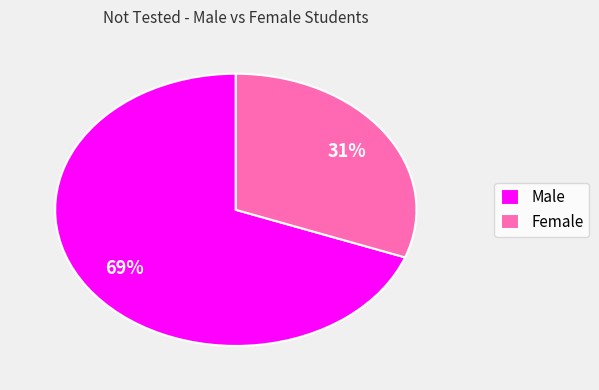

To the nearest percent, what is the average slice percentage?

50%